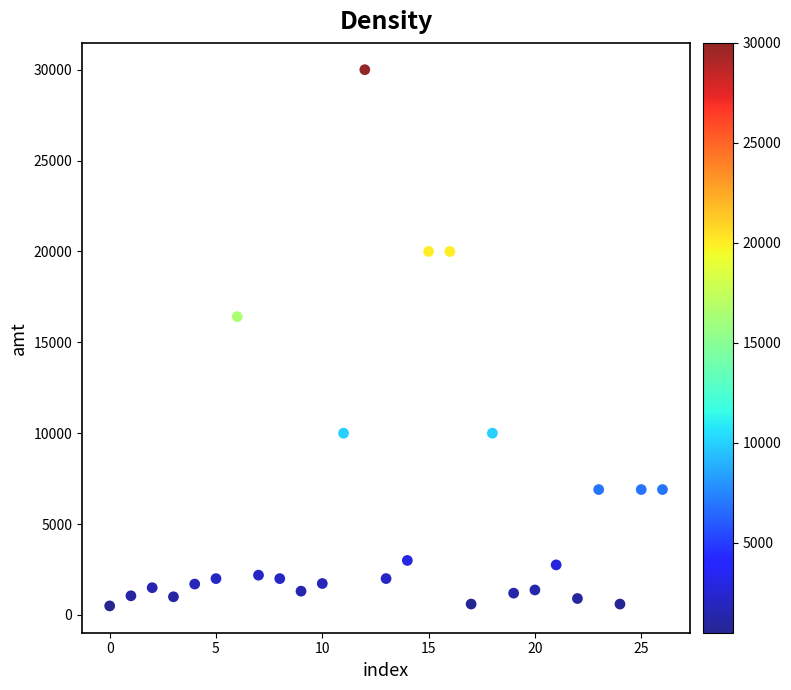

What Y value in the scatter plot is closest to 15248?

16411.5